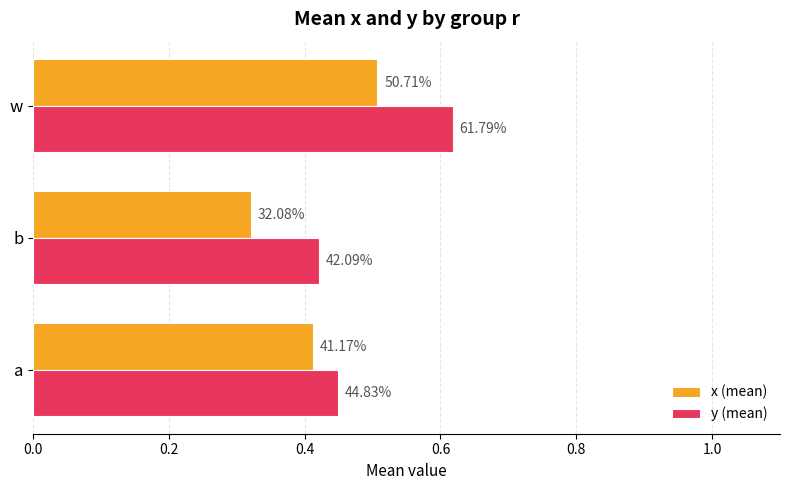

List the series in order of their peak value, highest first.

y (mean), x (mean)